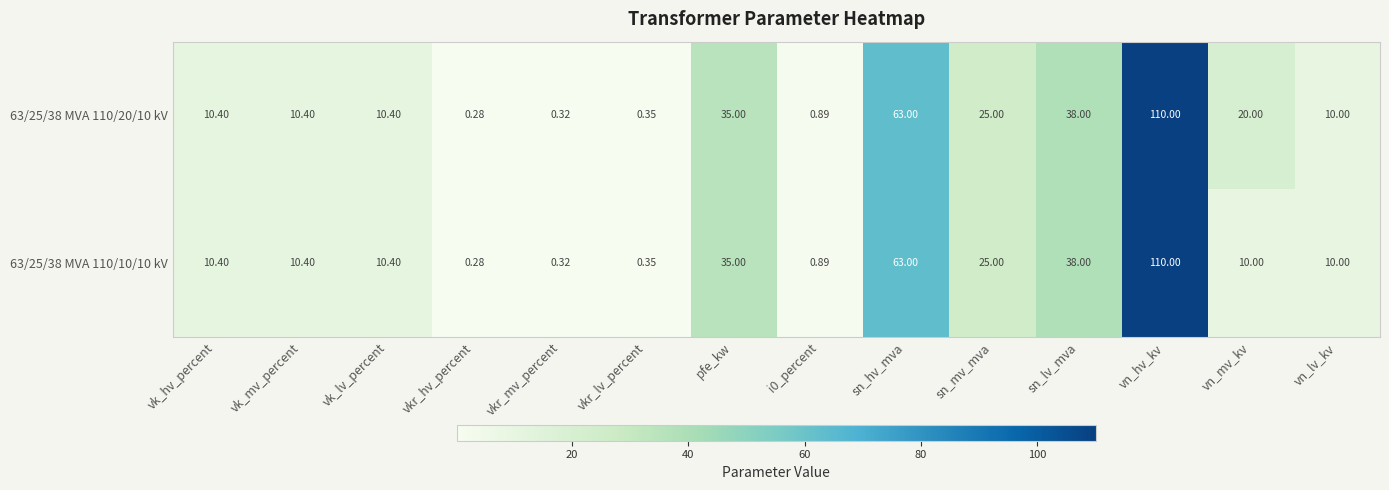

At how many categories does at least one series exceed 89?

1